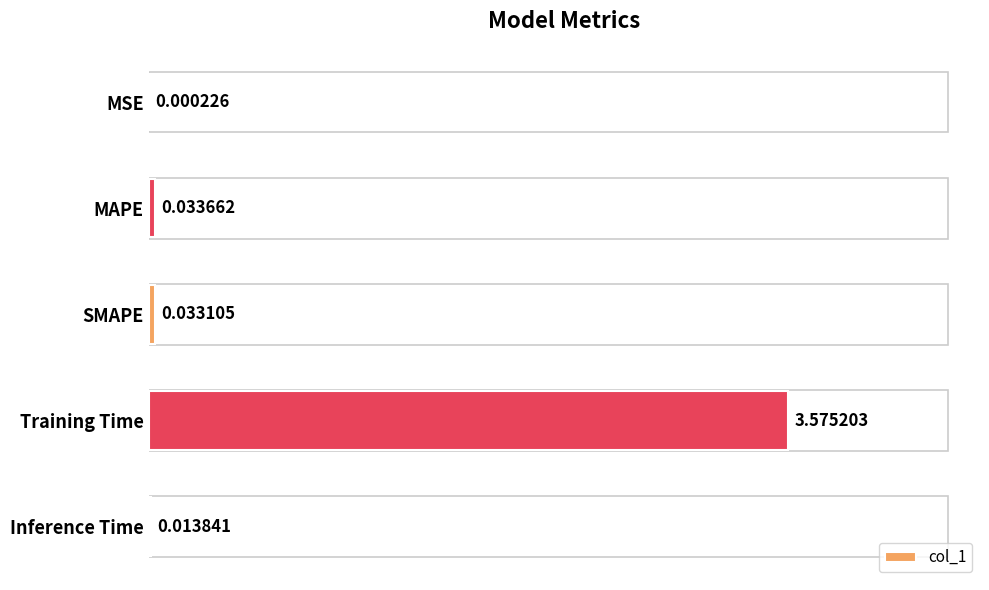

How many categories are shown in the chart?

5